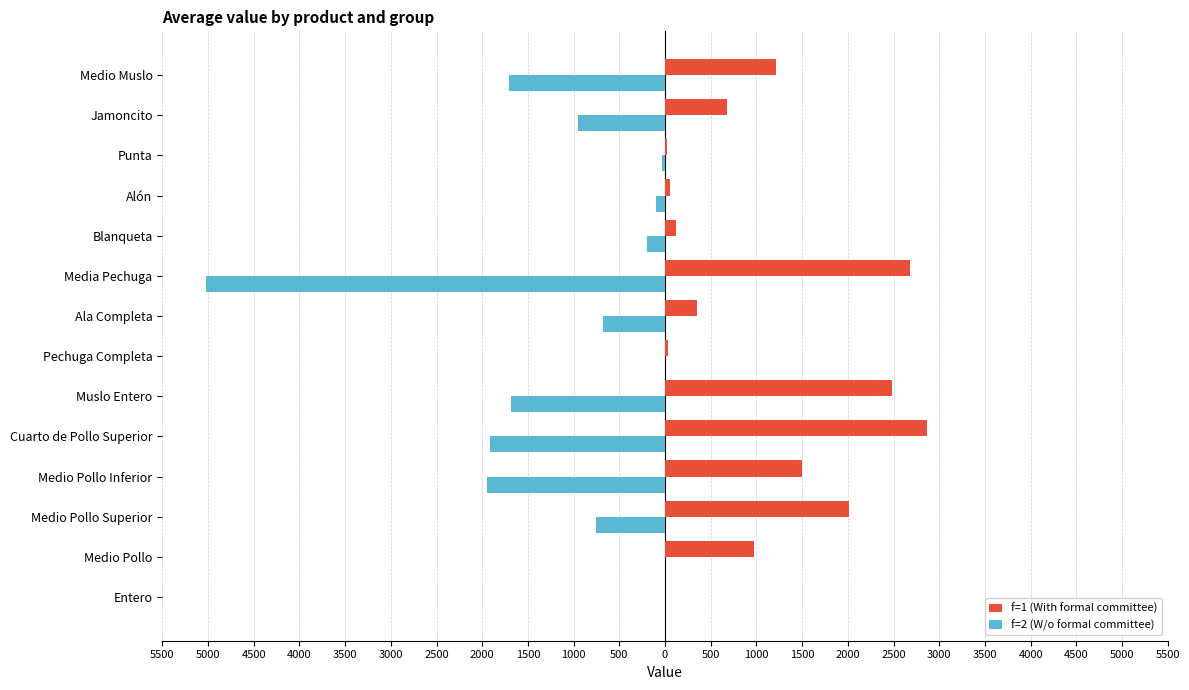

Which series has the largest range (max minus min)?

f=2 (W/o formal committee)